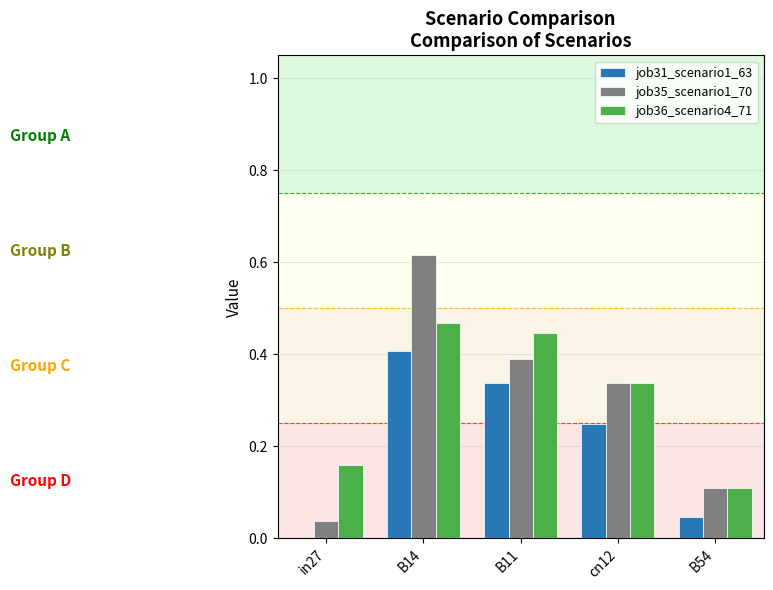

Which category has the highest value across all series?

B14